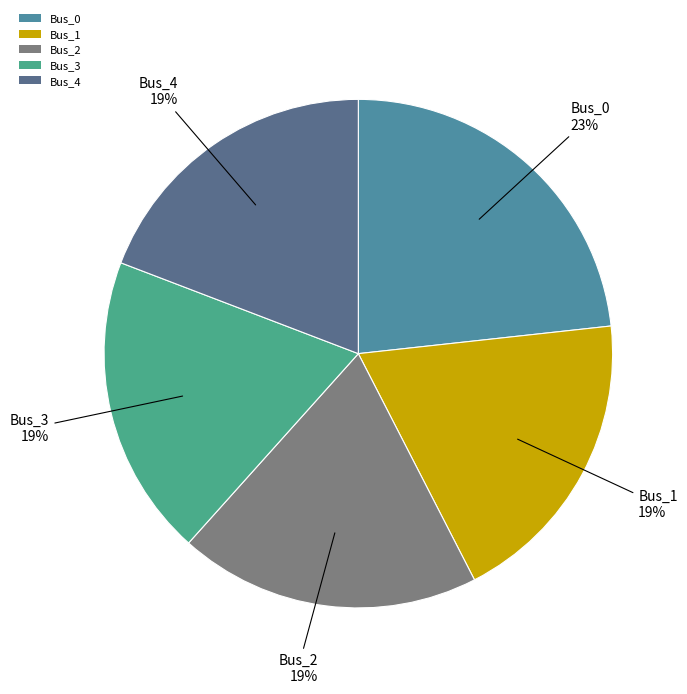

Do Bus_1 and Bus_0 together represent more than half of the pie?

No